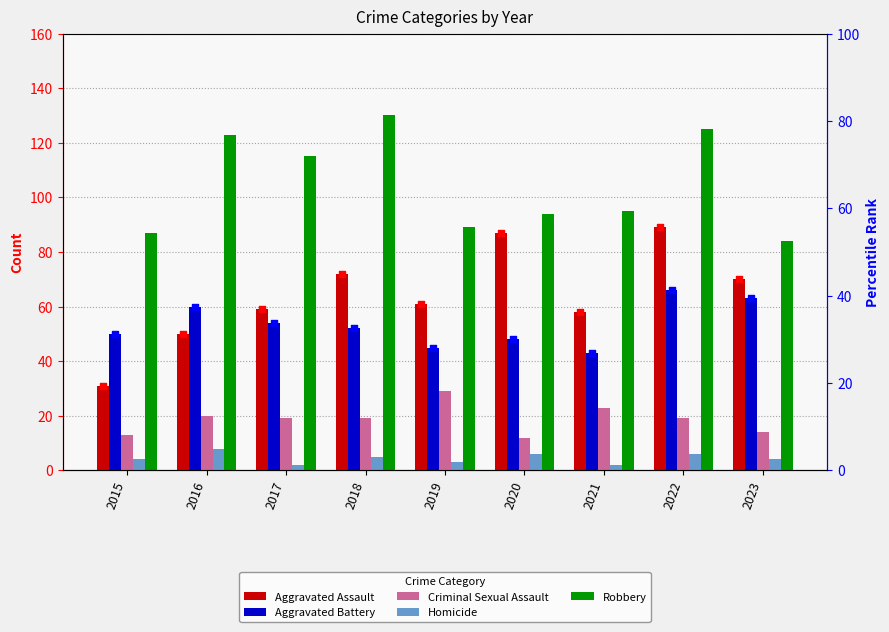

Is the value of Robbery at 2018 greater than the value of Homicide at 2015?

Yes